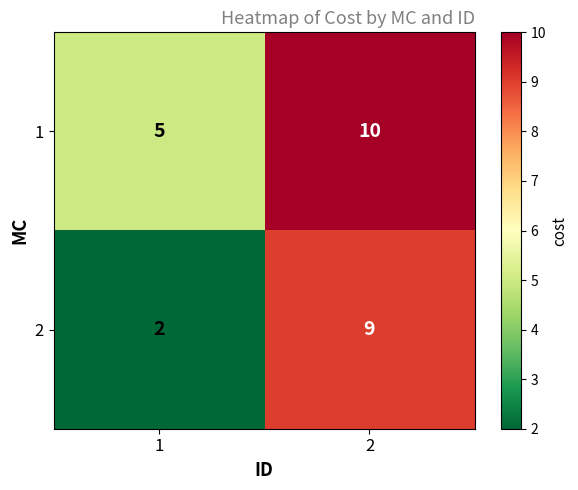

What is the greatest value displayed?

10